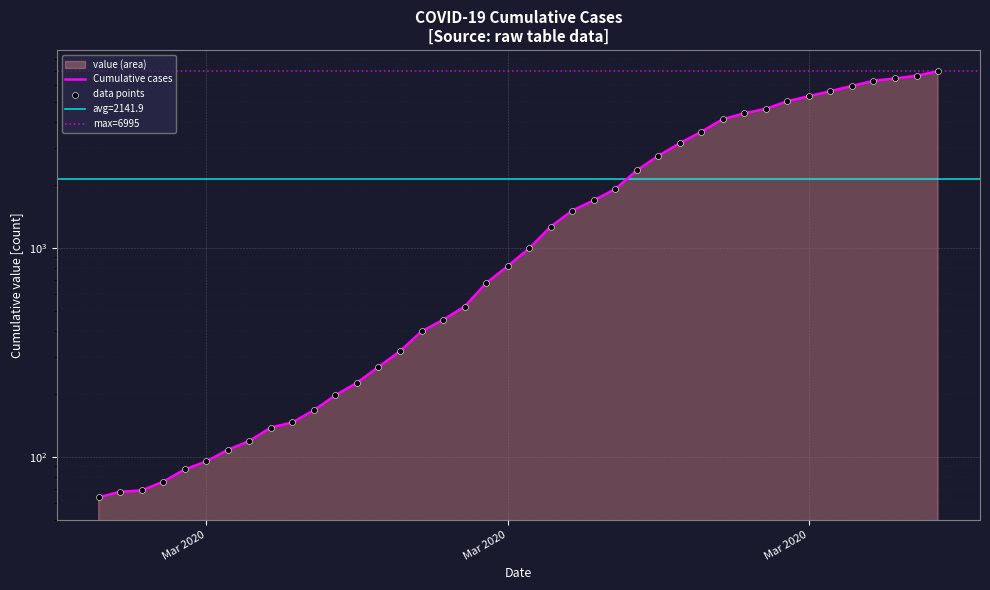

What is the change in value from 2020-03-13 to 2020-03-29?

+4227